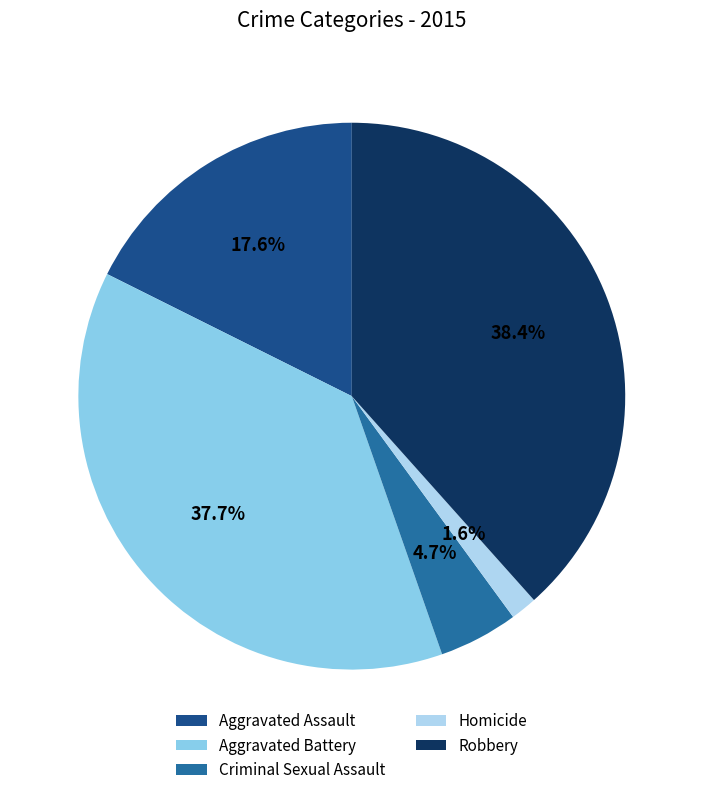

Is there any slice that represents more than half of the pie?

No